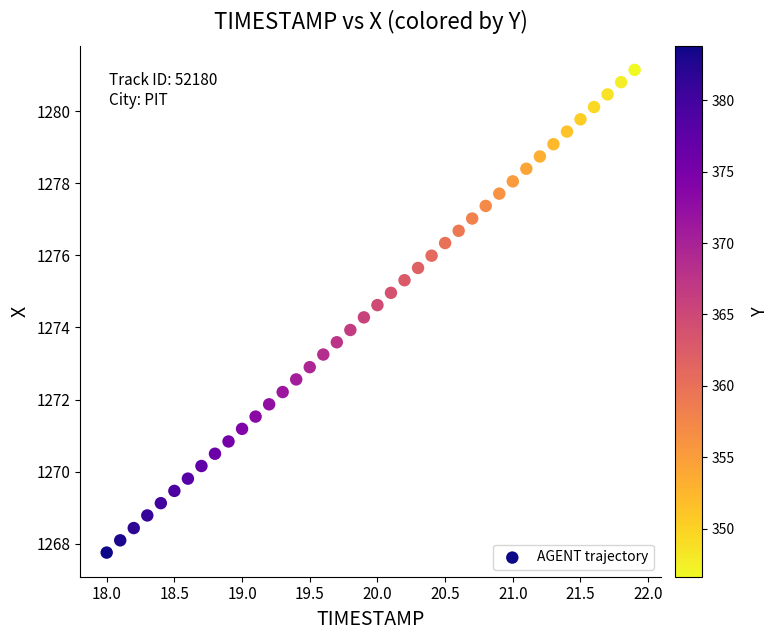

What is the range of Y values (max minus min)?

13.4